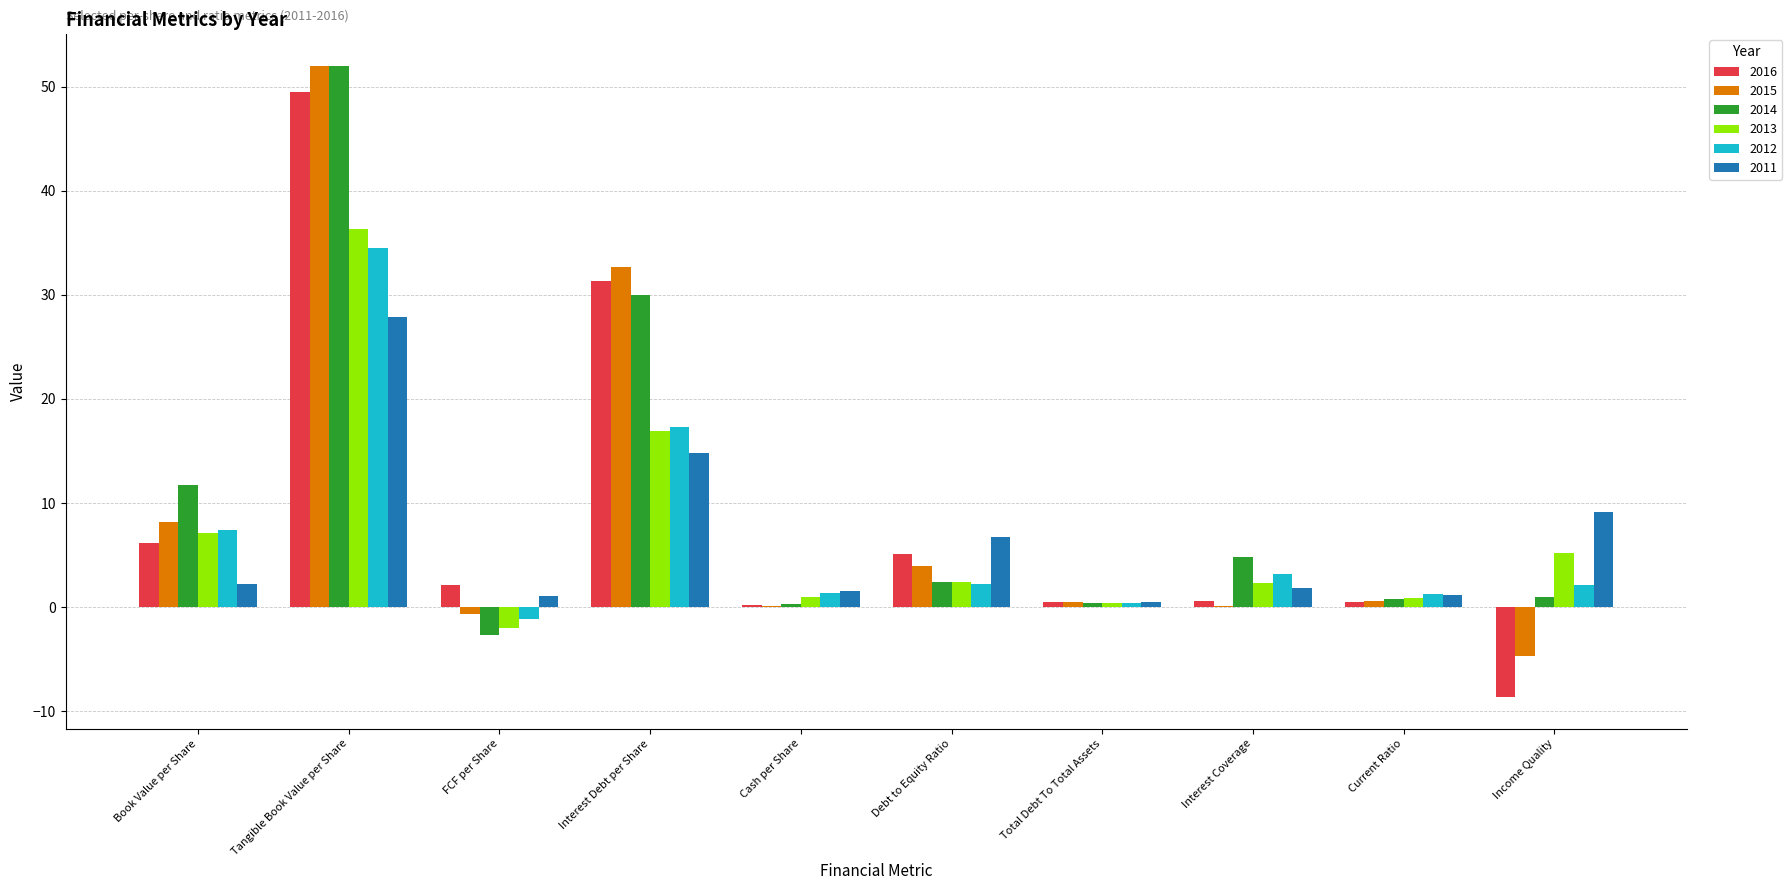

What is the total value across all series at Debt to Equity Ratio?

22.9